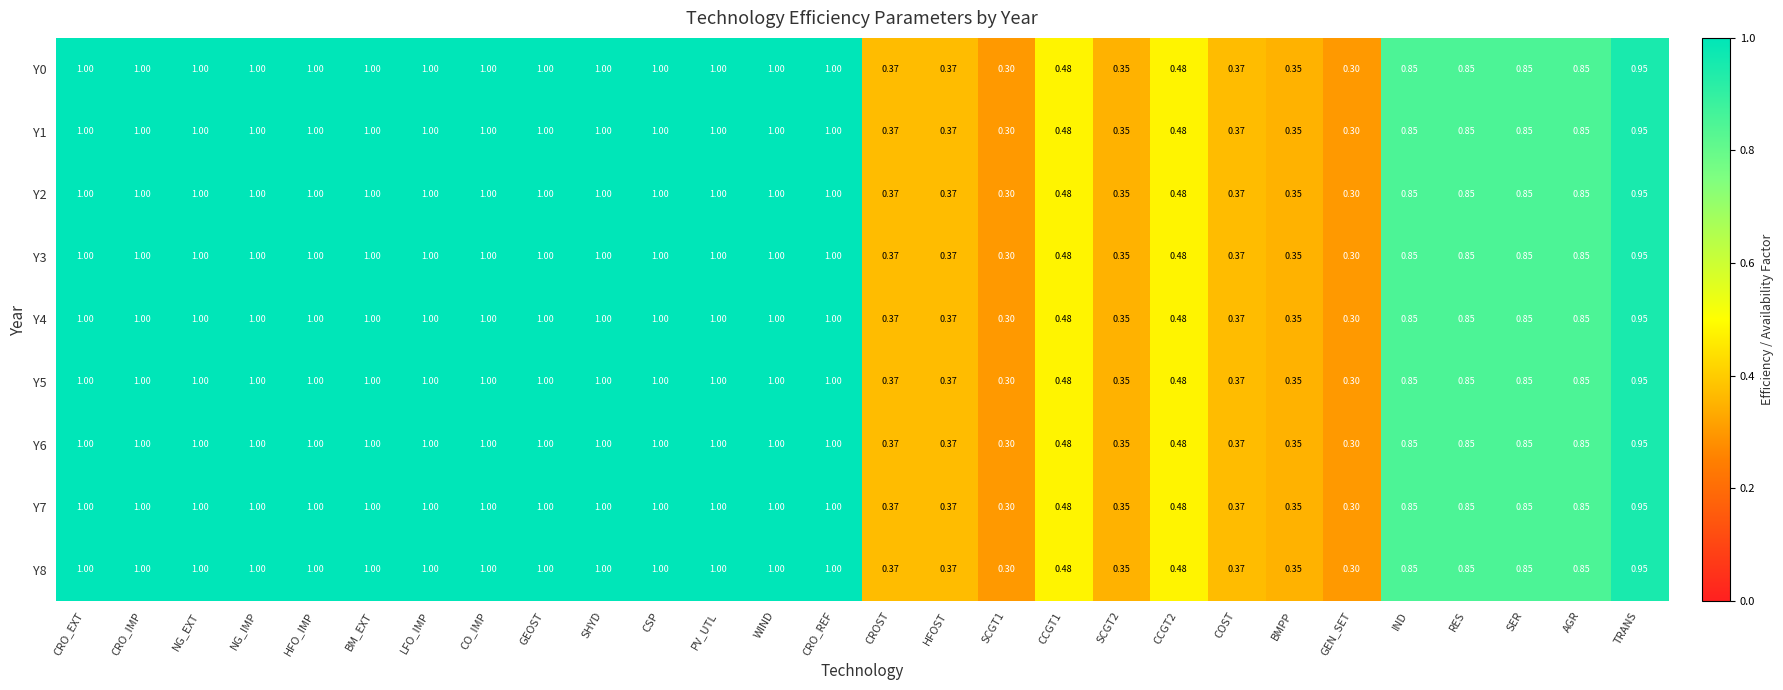

What is the maximum value shown in the chart?

1.0